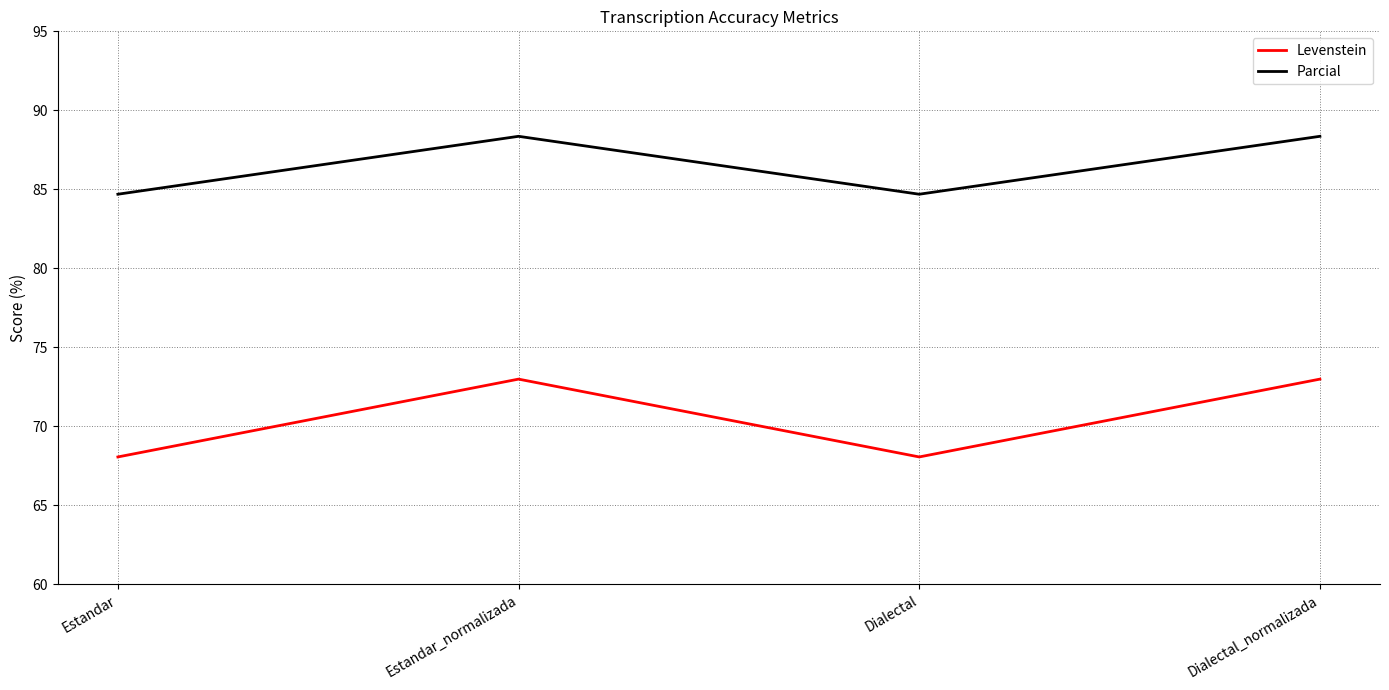

What is the maximum value for Parcial?

88.4